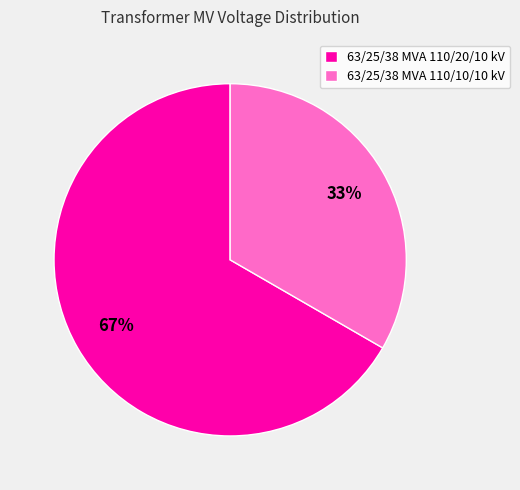

Which has a higher value, 63/25/38 MVA 110/20/10 kV or 63/25/38 MVA 110/10/10 kV?

63/25/38 MVA 110/20/10 kV